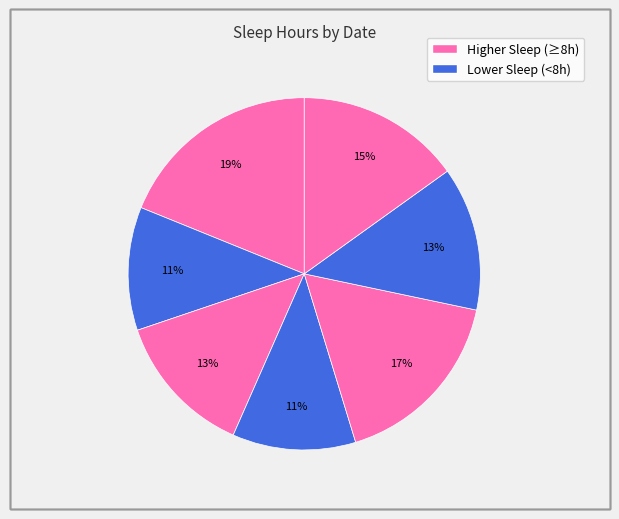

Which category has the biggest portion of the pie?

20180121